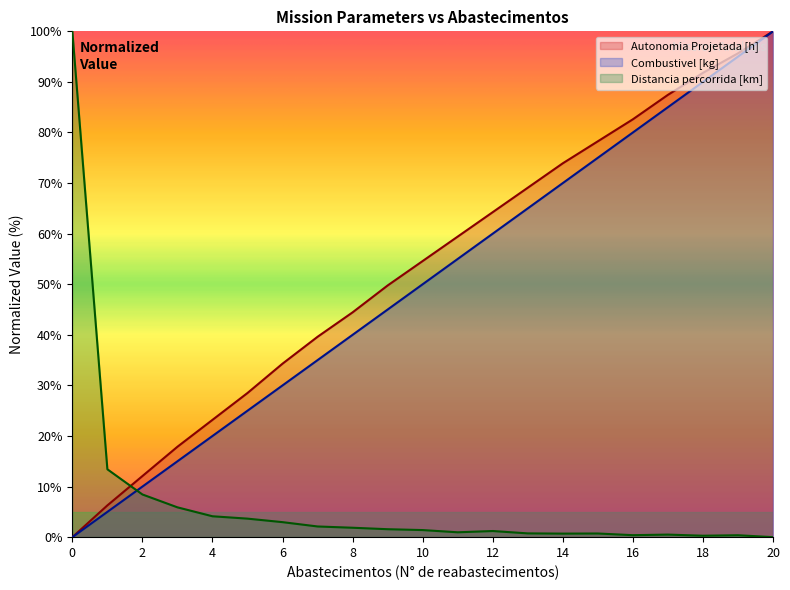

Reading left to right, extract all data points from this chart.

Autonomia Projetada [h]: 0=0.0	1=0.1	2=0.1	3=0.2	4=0.2	5=0.3	6=0.3	7=0.4	8=0.4	9=0.5	10=0.5	11=0.6	12=0.6	13=0.7	14=0.7	15=0.8	16=0.8	17=0.9	18=0.9	19=1.0	20=1.0
Combustivel [kg]: 0=0.0	1=0.1	2=0.1	3=0.1	4=0.2	5=0.2	6=0.3	7=0.3	8=0.4	9=0.5	10=0.5	11=0.6	12=0.6	13=0.7	14=0.7	15=0.8	16=0.8	17=0.8	18=0.9	19=0.9	20=1.0
Distancia percorrida [km]: 0=1.0	1=0.1	2=0.1	3=0.1	4=0.0	5=0.0	6=0.0	7=0.0	8=0.0	9=0.0	10=0.0	11=0.0	12=0.0	13=0.0	14=0.0	15=0.0	16=0.0	17=0.0	18=0.0	19=0.0	20=0.0